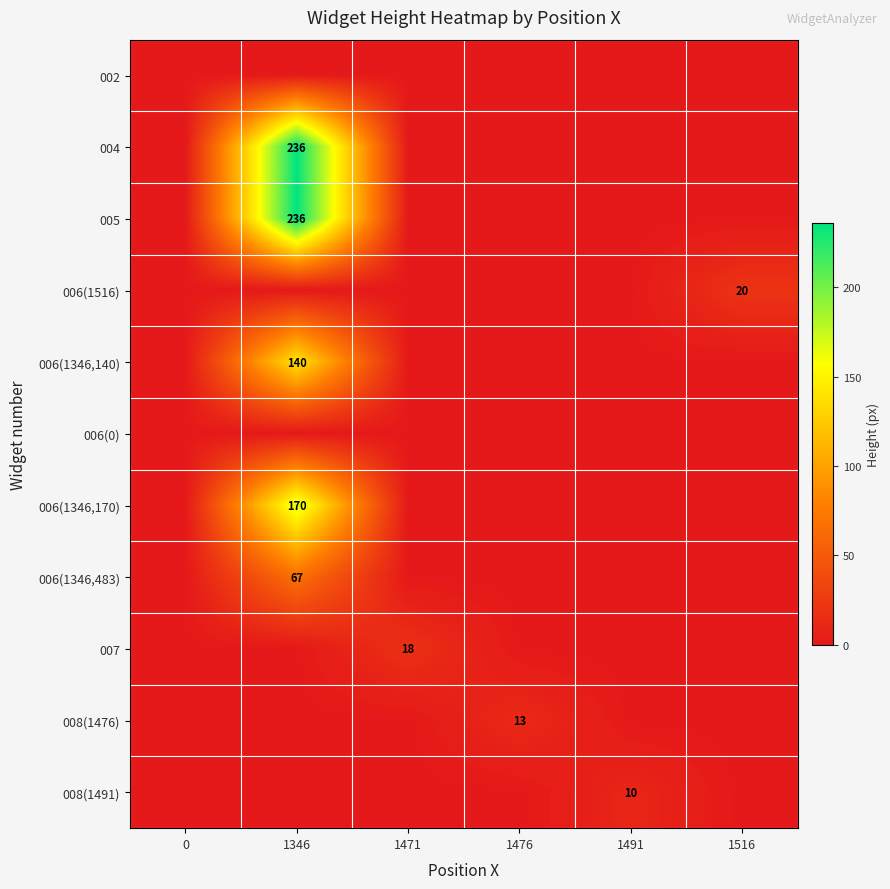

Is it true that 006(1516) equals 5 at 1516?

False